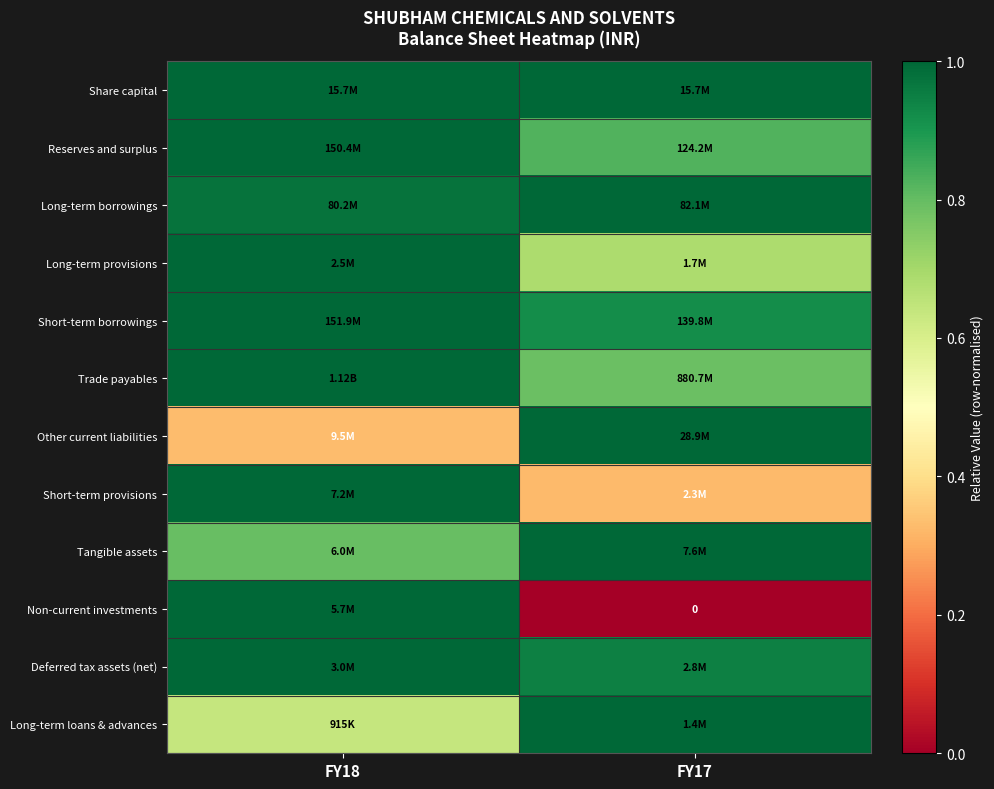

Is it true that Tangible assets equals 0.8 at FY18?

True